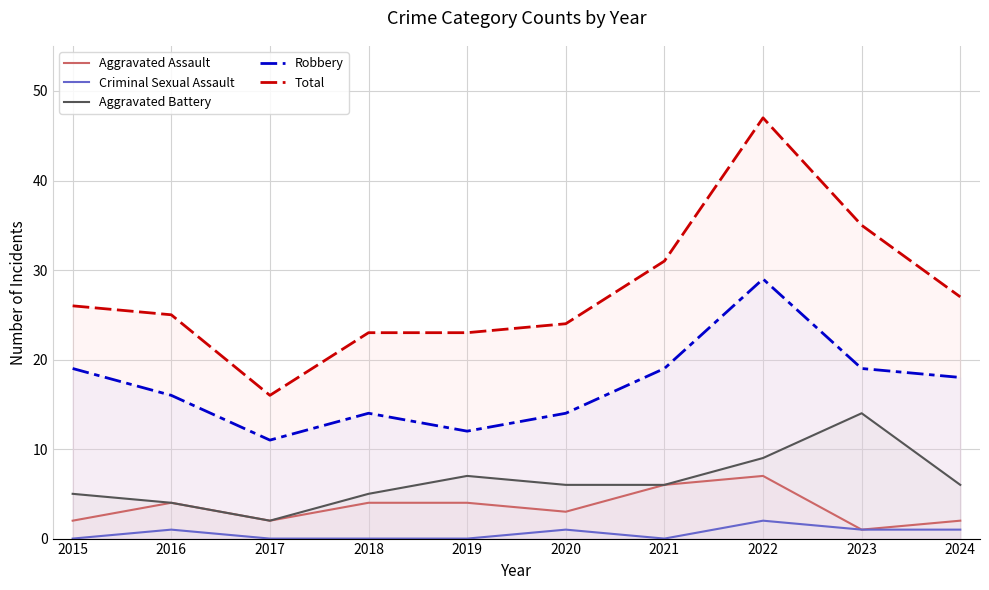

Rank the categories by Total value from lowest to highest.

2017, 2018, 2019, 2020, 2016, 2015, 2024, 2021, 2023, 2022